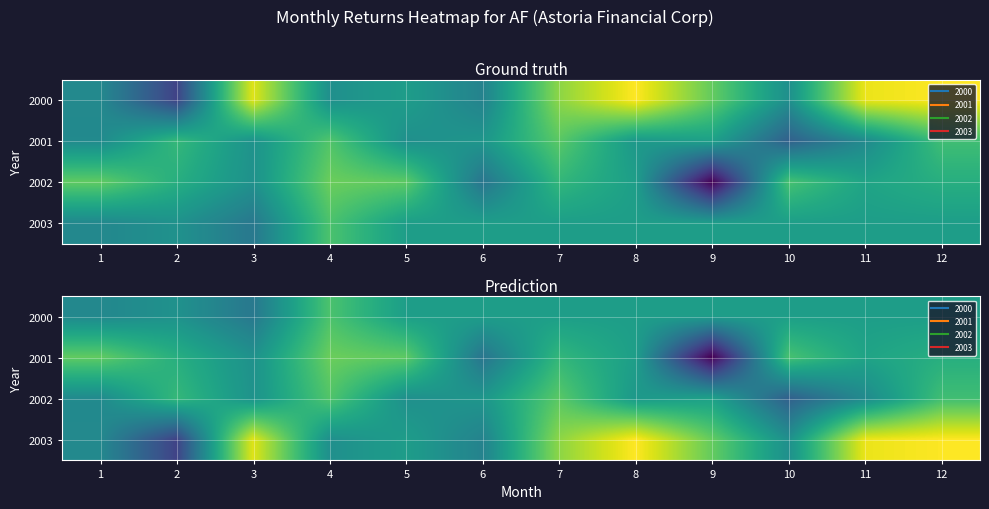

At which category does the chart reach its minimum across all series?

9